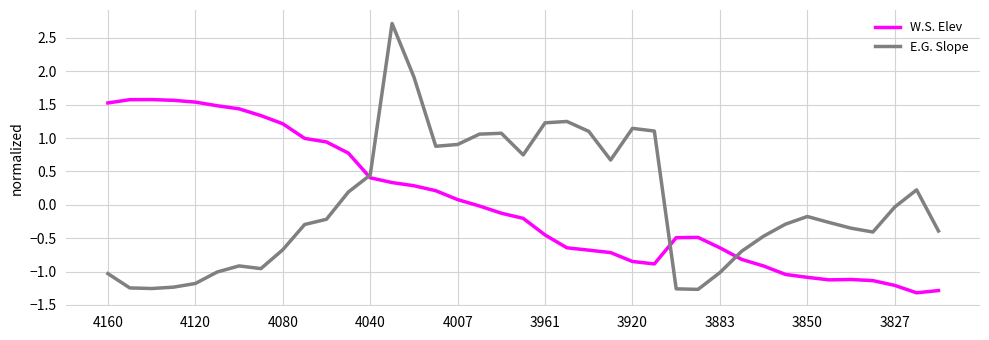

What is the maximum value shown in the chart?

2.7